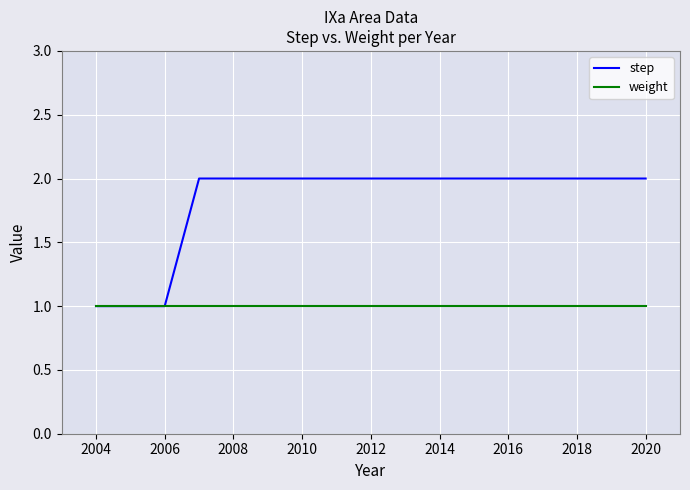

Which series has the widest spread of values?

step